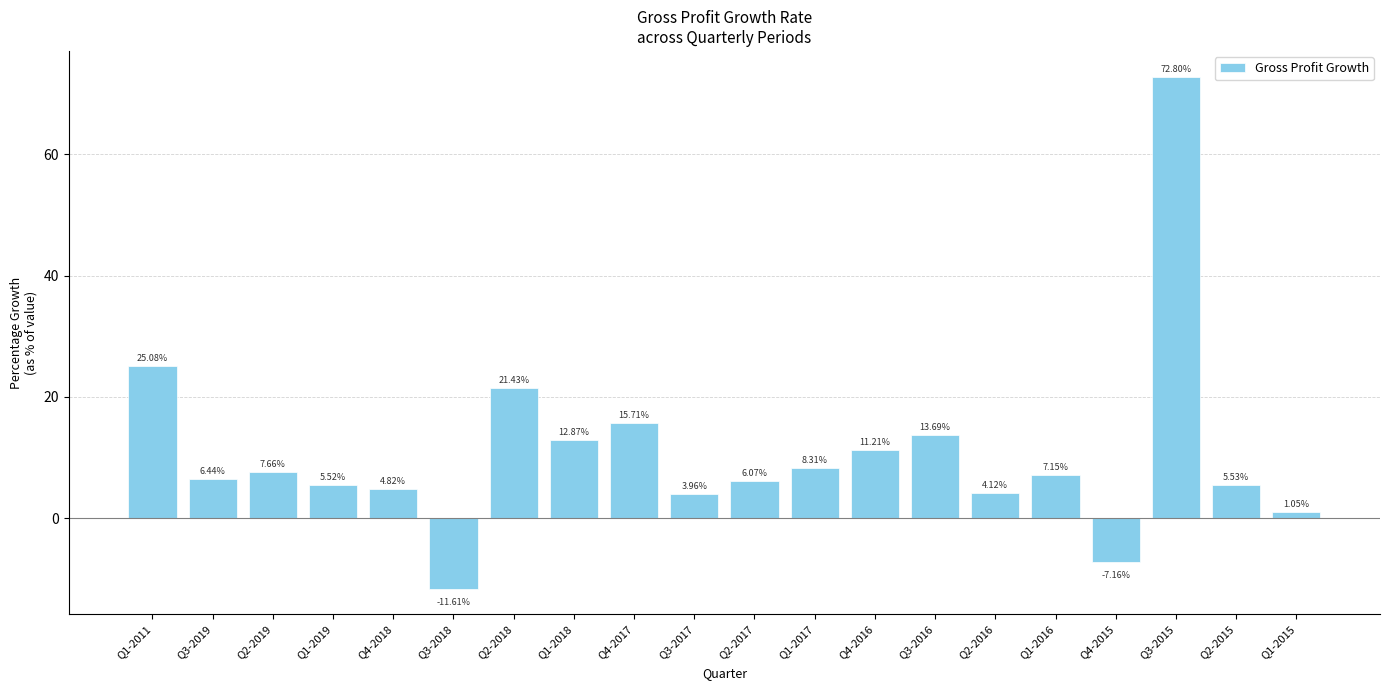

The chart shows a value of 19.8 at Q4-2016. True or false?

False